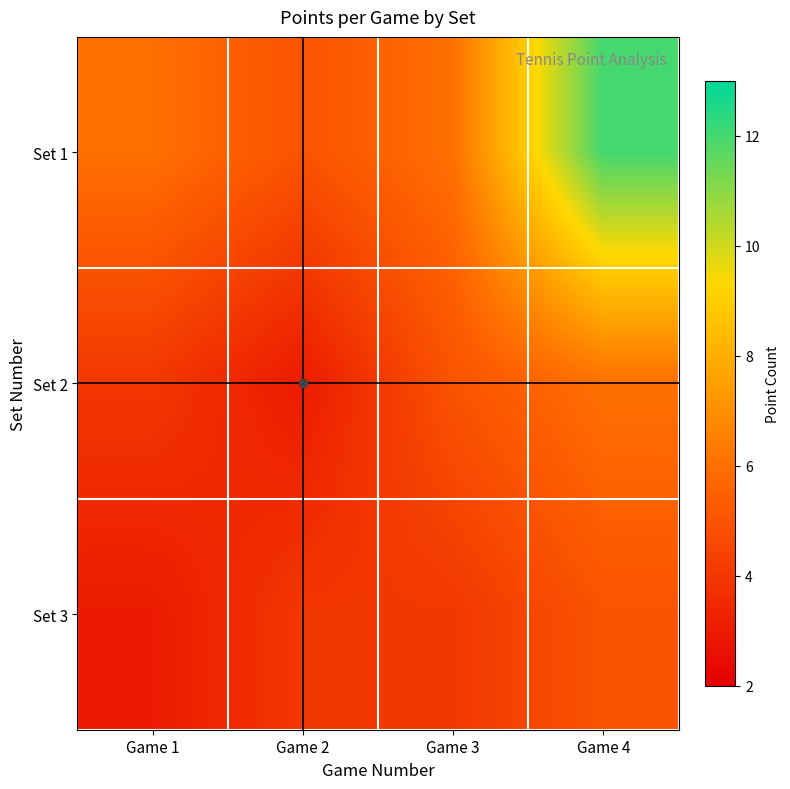

Rank the series by their maximum value, from lowest to highest.

Set 3, Set 2, Set 1